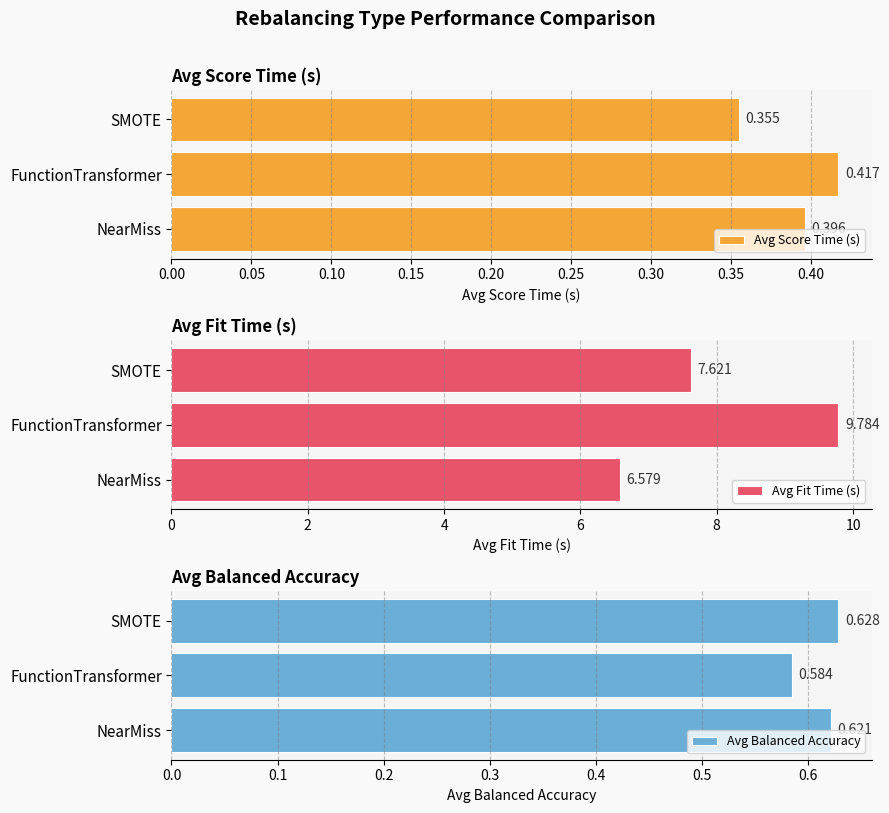

What is the maximum value for Avg Fit Time (s)?

9.8